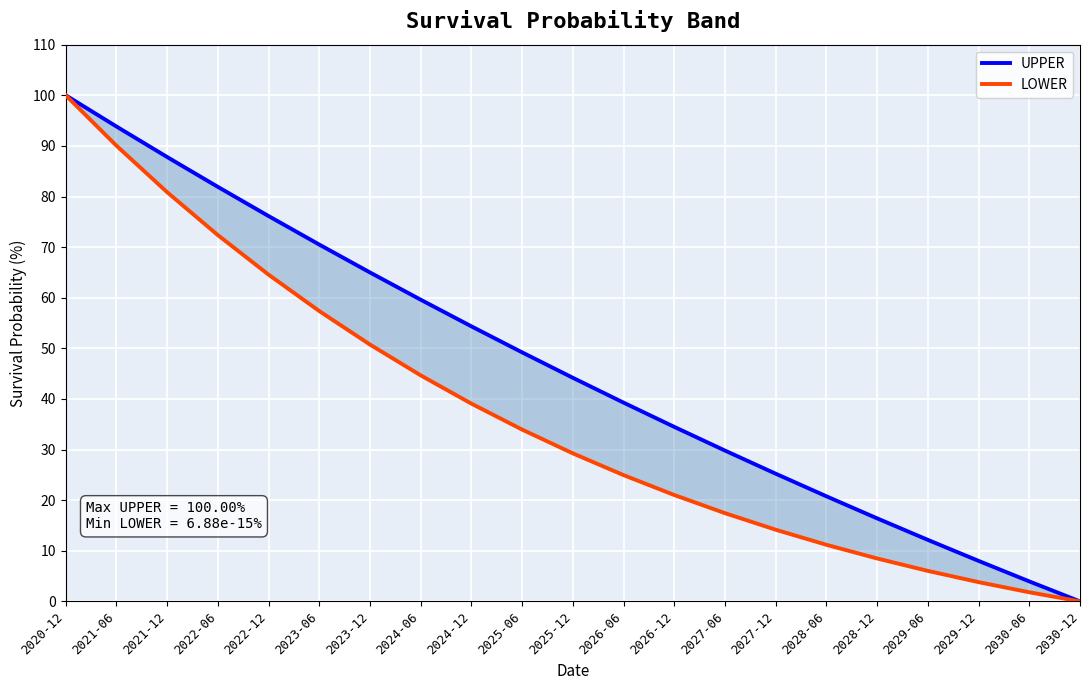

True or false: LOWER and UPPER cross at least once.

False